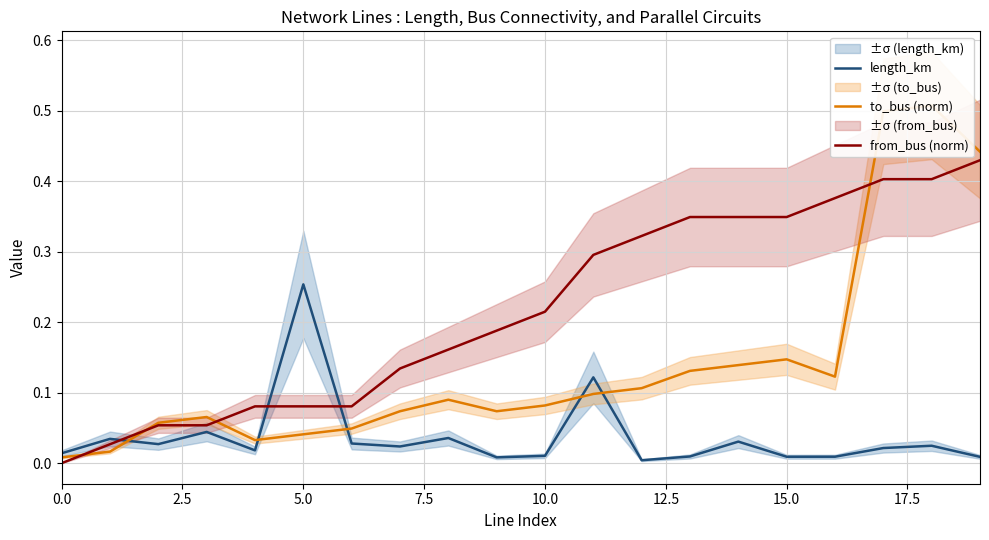

How many lines are shown in the chart?

3